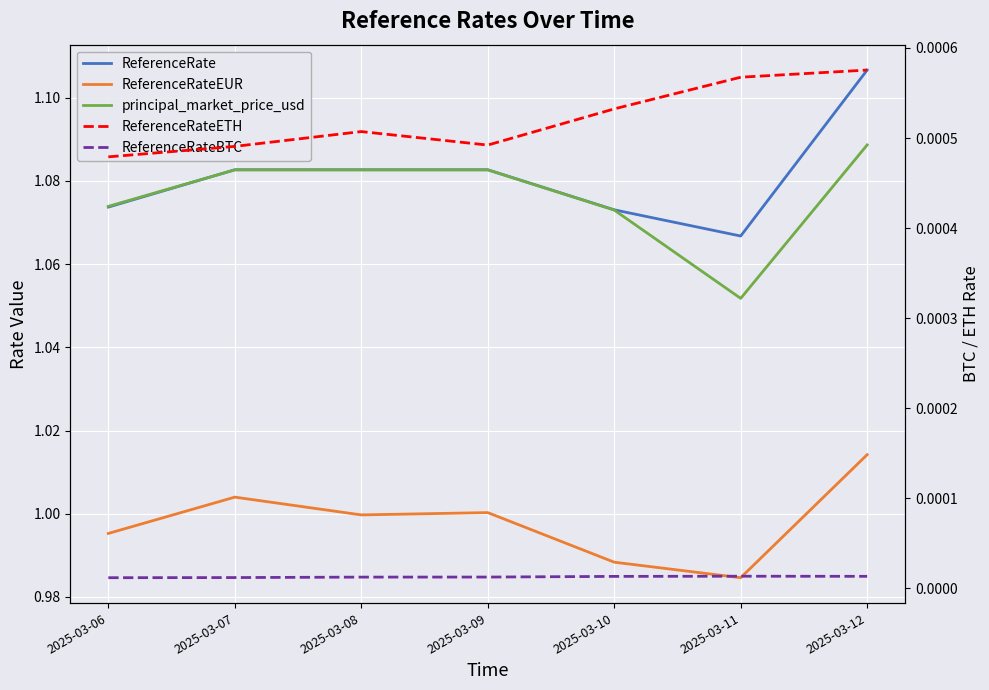

What is the spread (max minus min) of values at 2025-03-08?

1.1